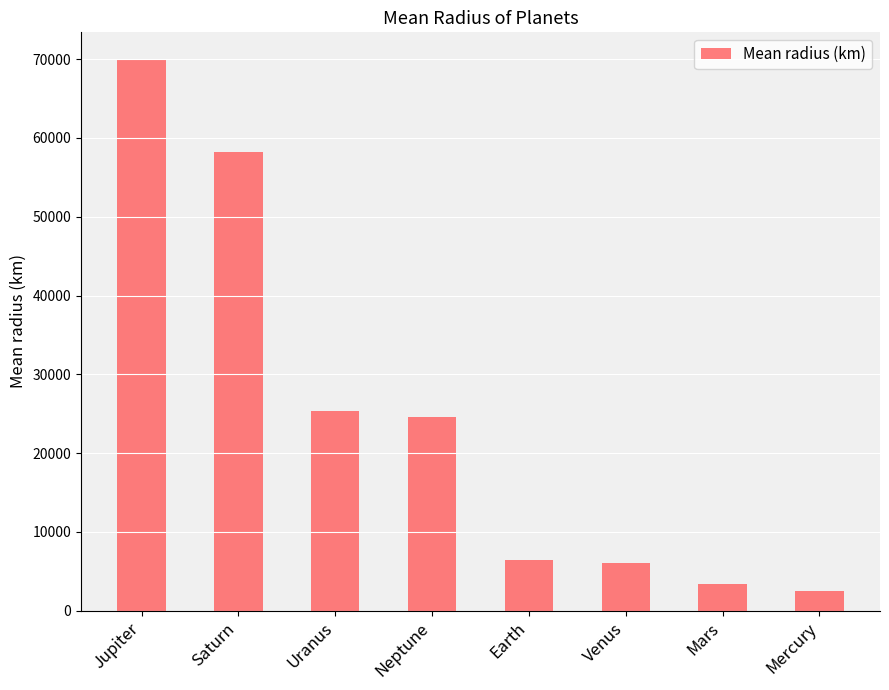

What is the sum of the values at Mars and Uranus?

28752.0